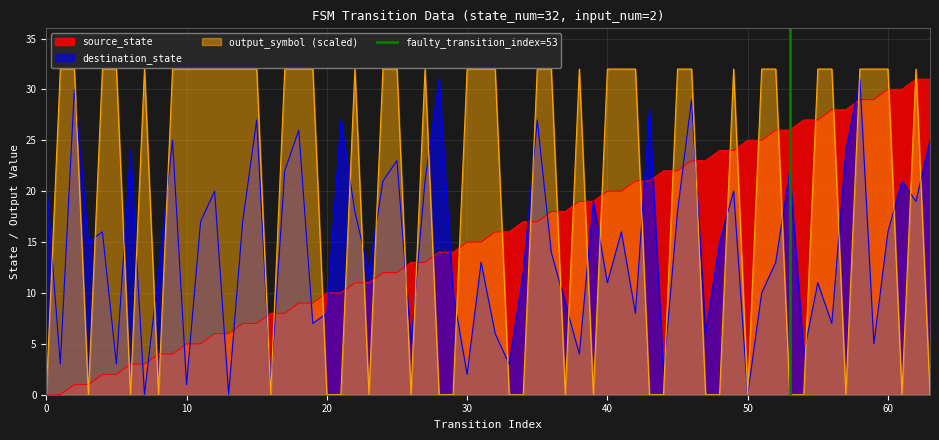

What is the maximum value for output_symbol (scaled)?

32